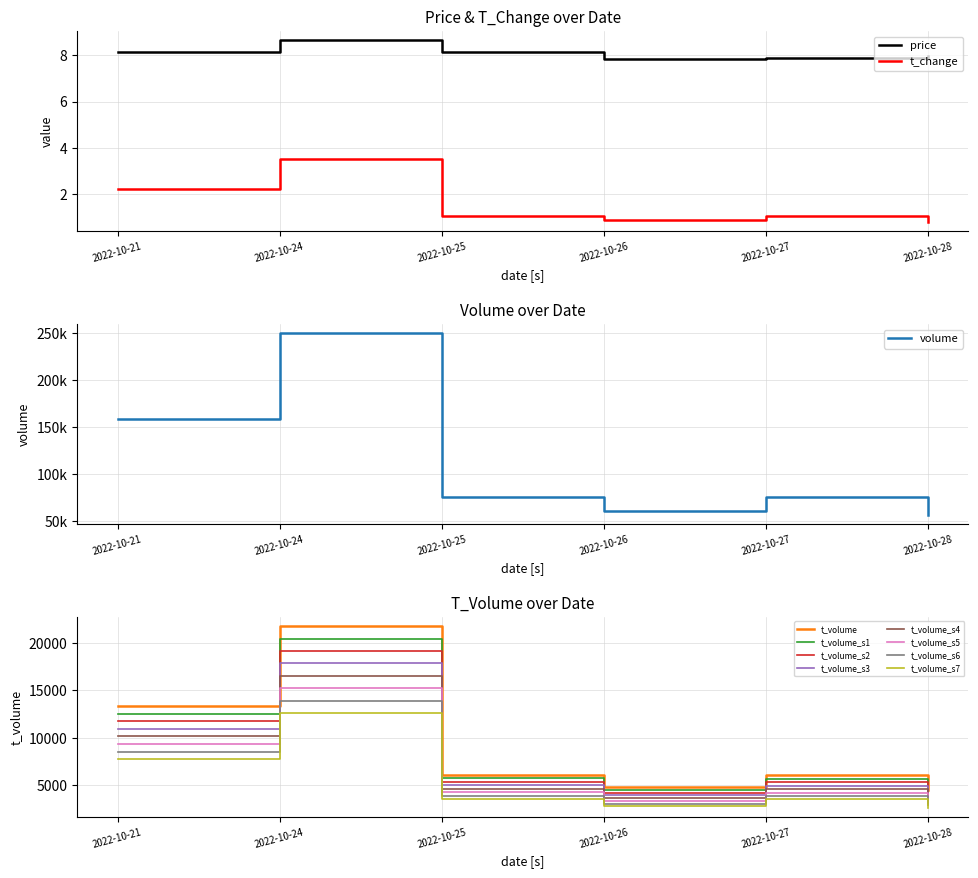

True or false: price has more than 2 points higher than both neighbors.

False